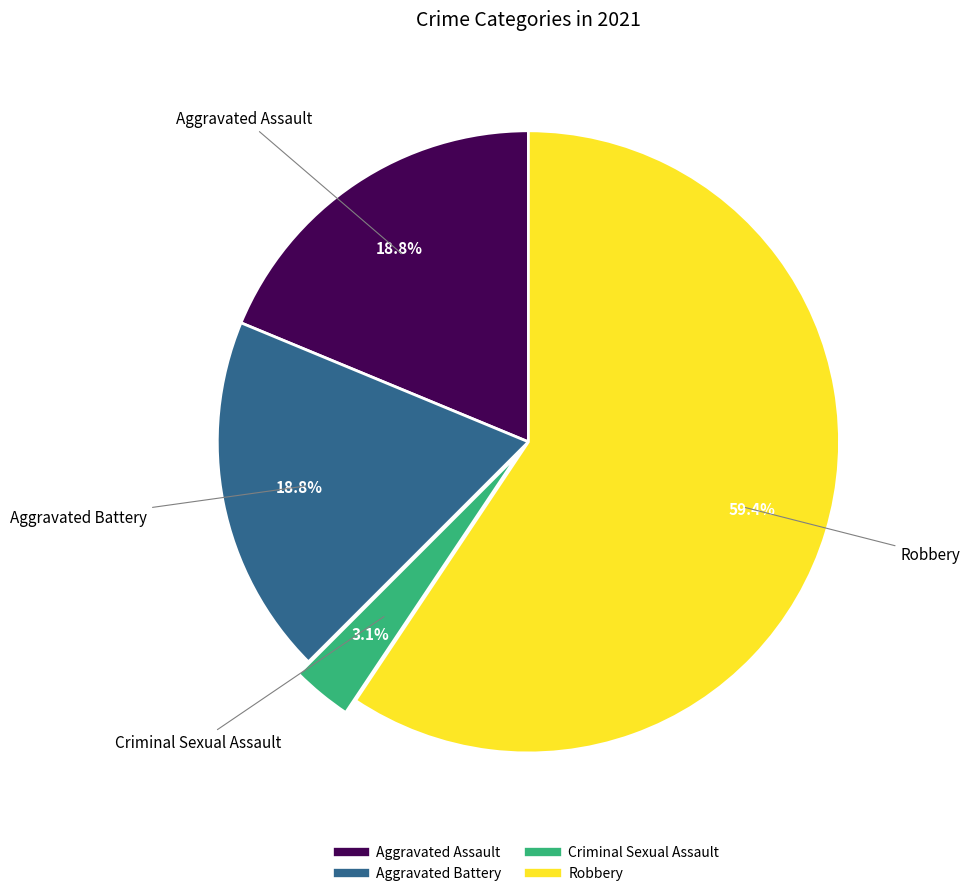

Is Aggravated Assault the majority of the pie?

No